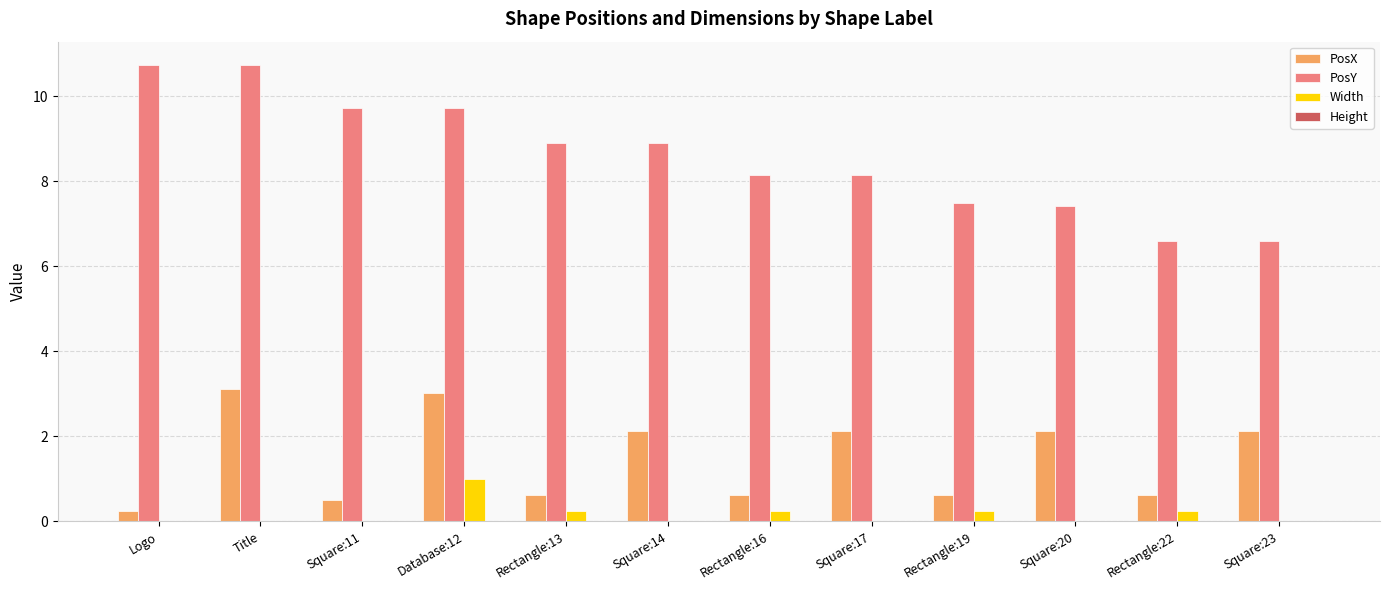

What is the spread (max minus min) of values at Rectangle:22?

6.4